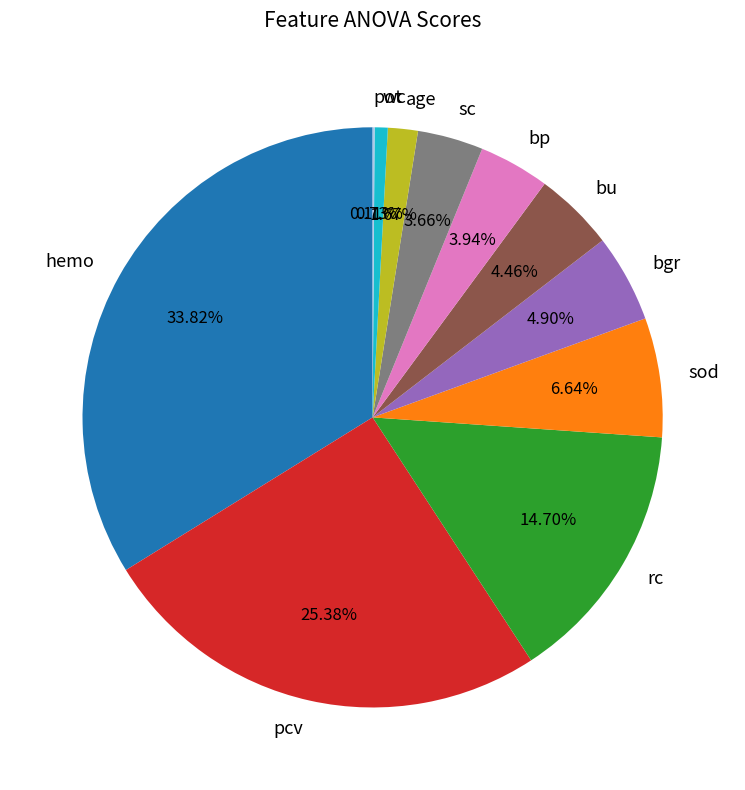

To the nearest percent, what percentage of the pie is bgr?

5%